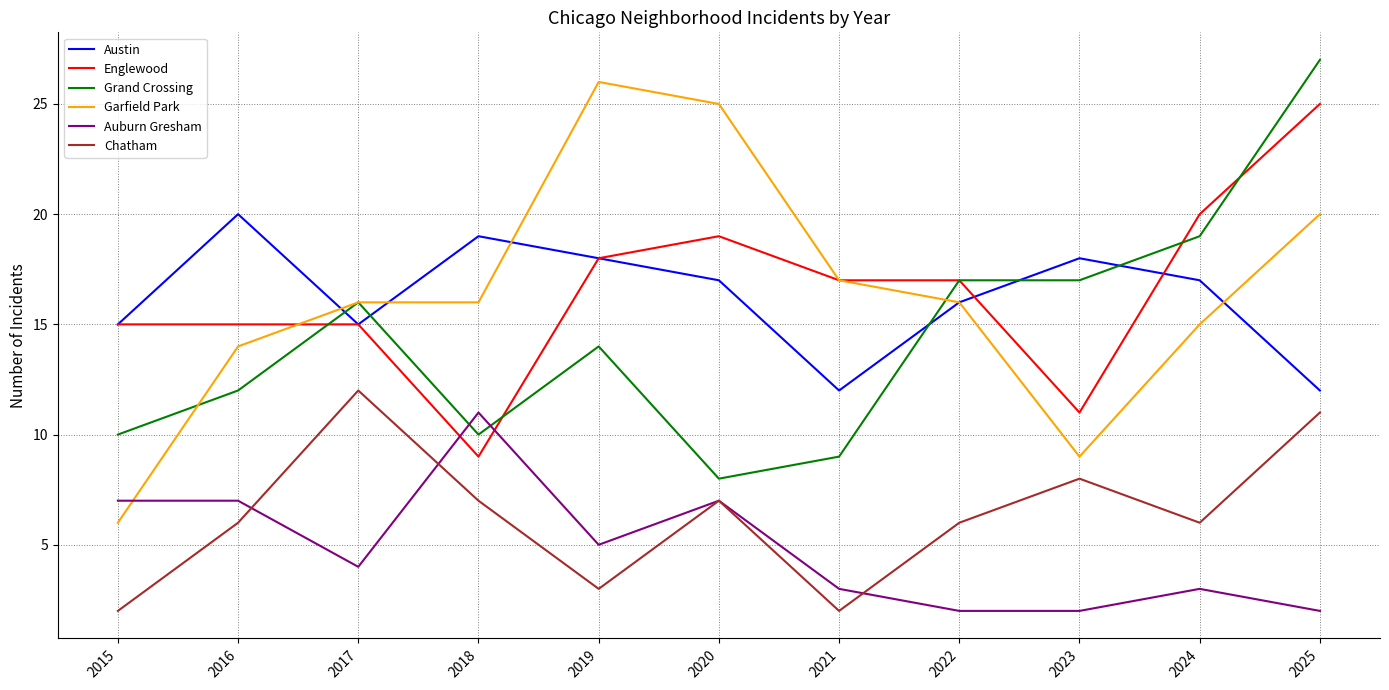

What is the difference between the maximum and minimum values in the Chatham series?

10